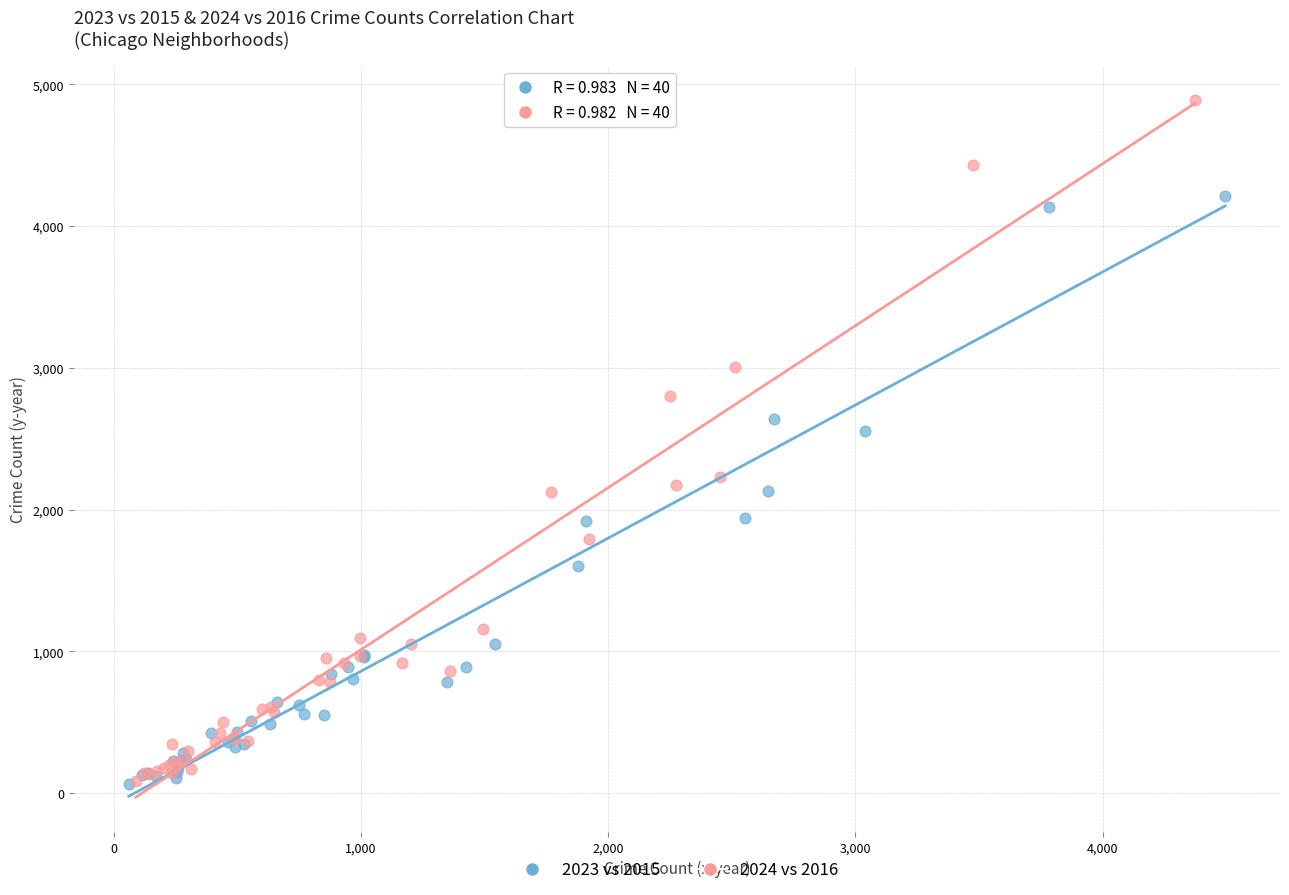

Which series has the largest Y range (max minus min)?

2024 vs 2016